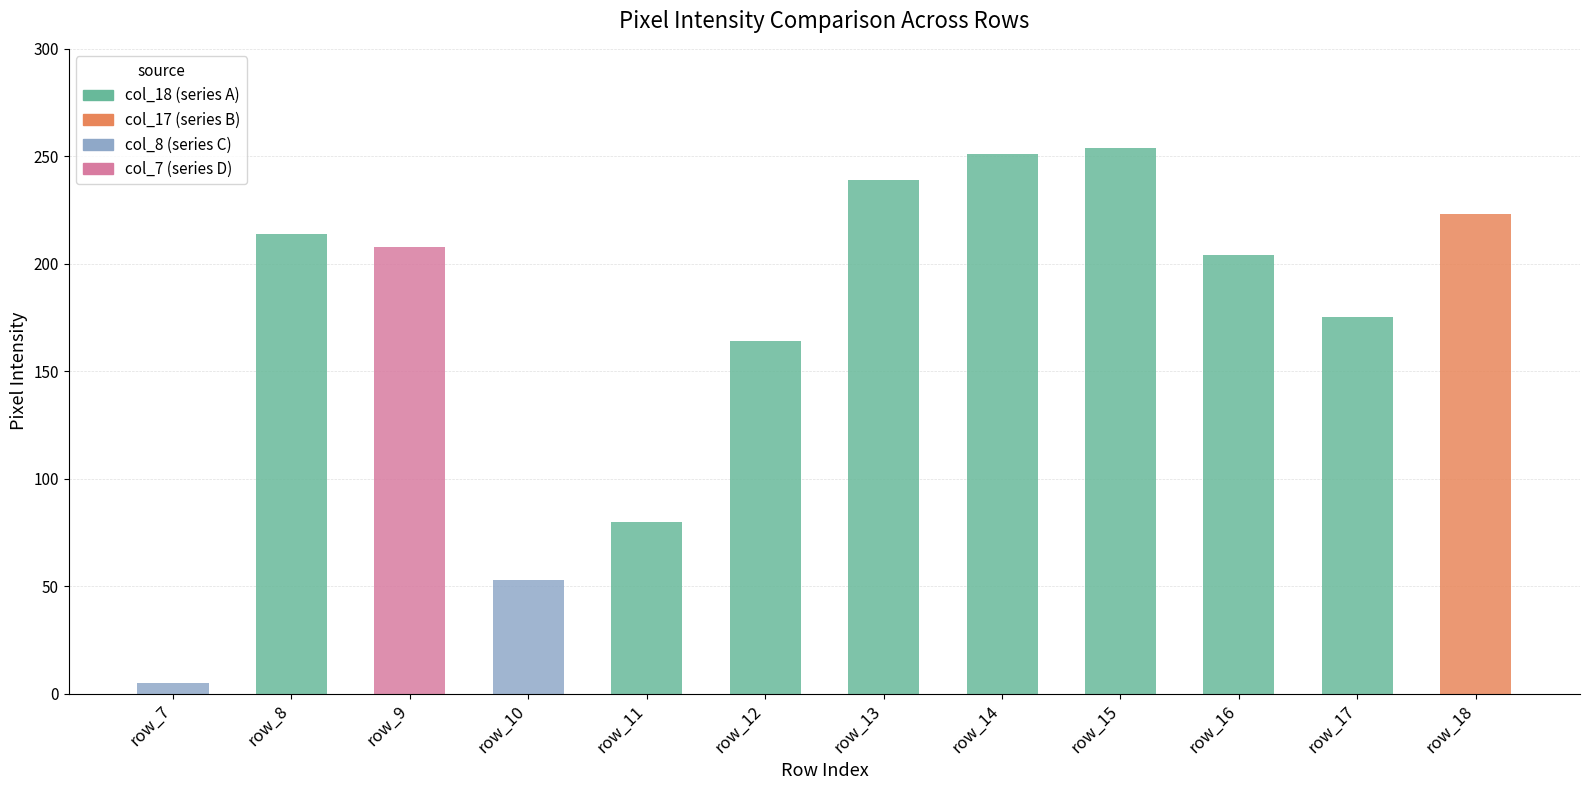

Which series has the widest spread of values?

col_18